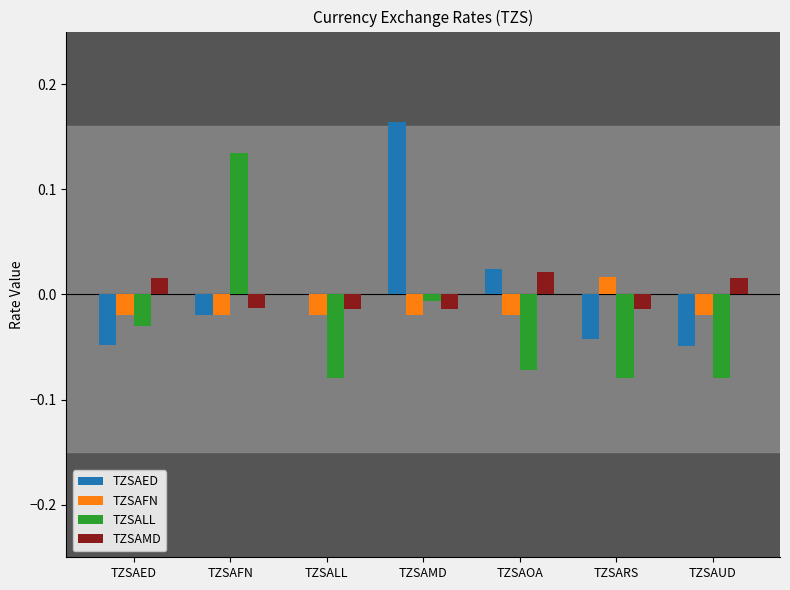

Is the value of TZSAMD at TZSAOA greater than the value of TZSAFN at TZSAUD?

Yes